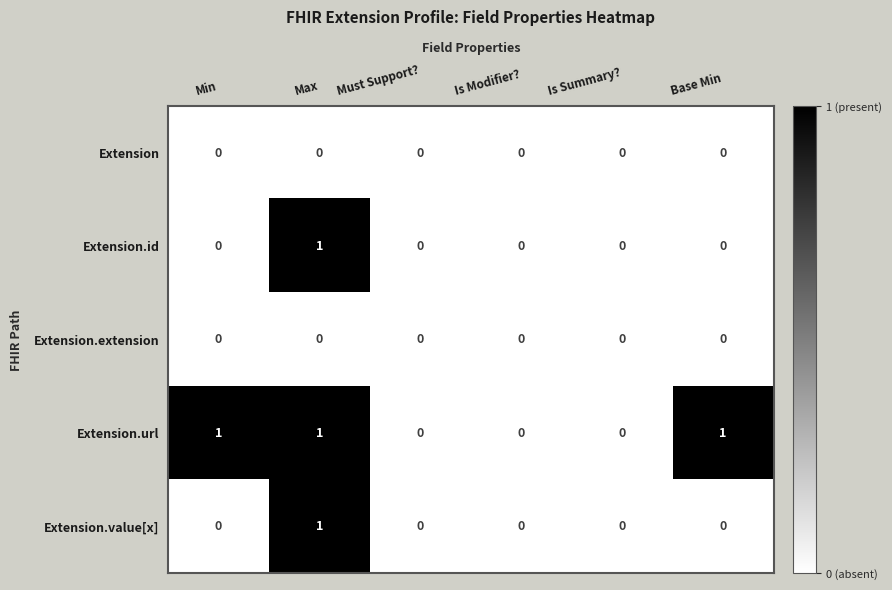

Which series changed the most between Min and Is Modifier??

Extension.url